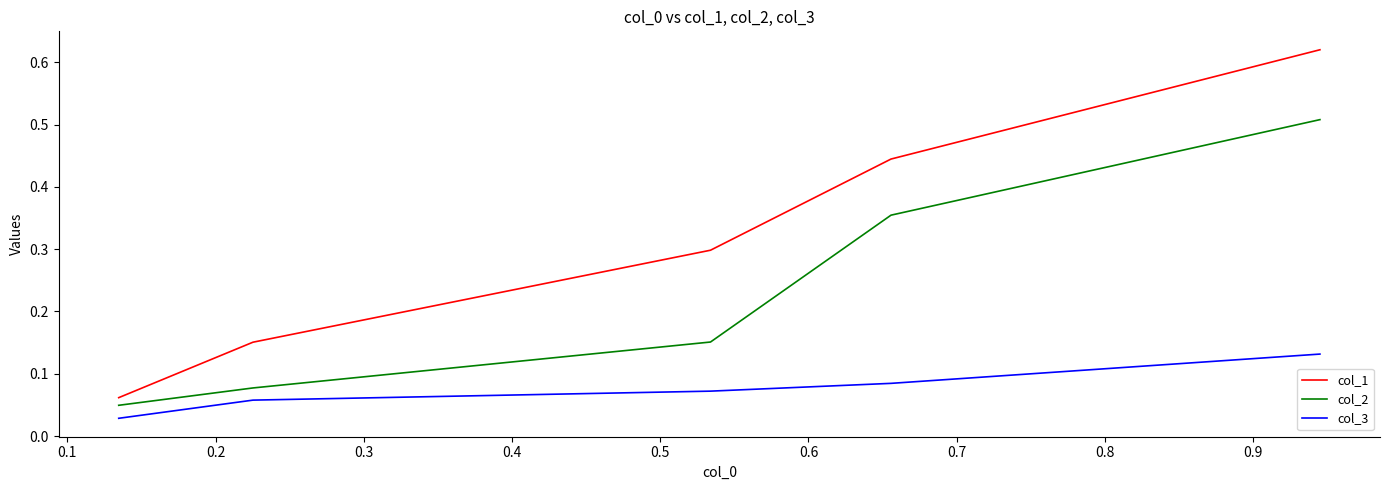

What is the difference between the second highest and second lowest values in the col_1 series?

0.3